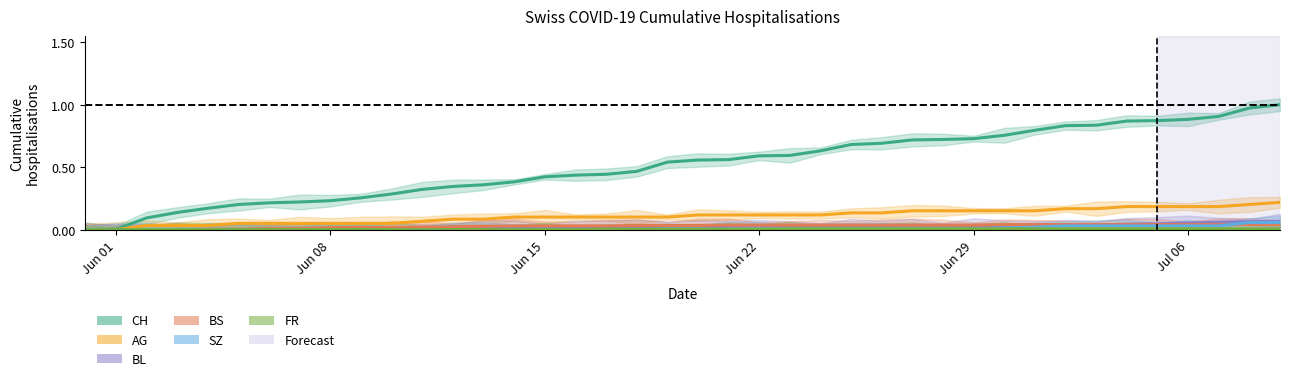

True or false: SZ has a value of 0.0 at 2020-07-07.

False